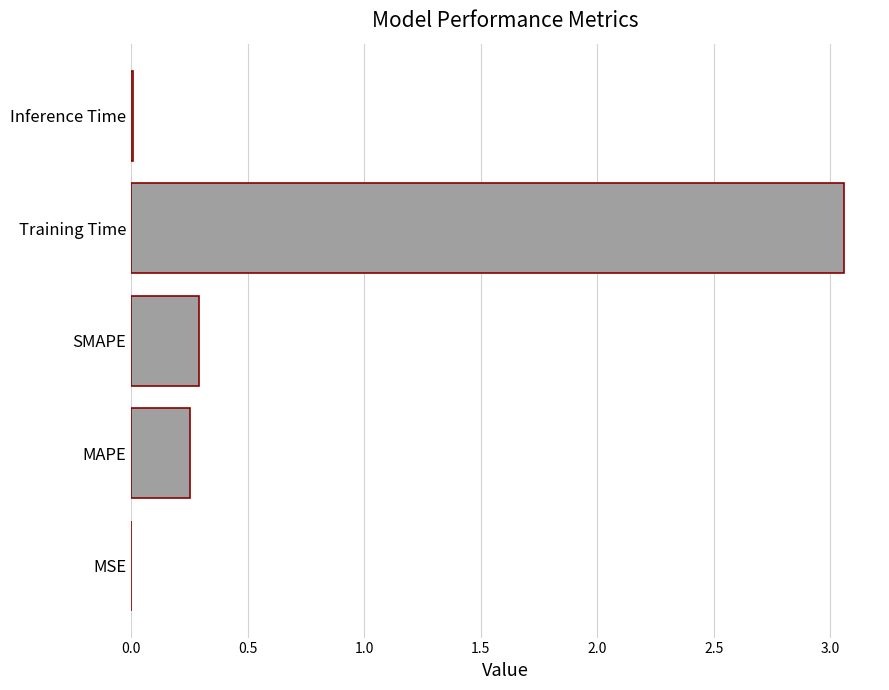

Is it true that the value at Training Time is 1.6?

False